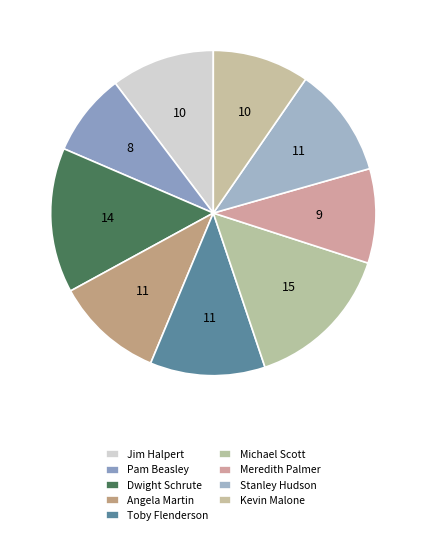

Count the number of slices in the pie.

9